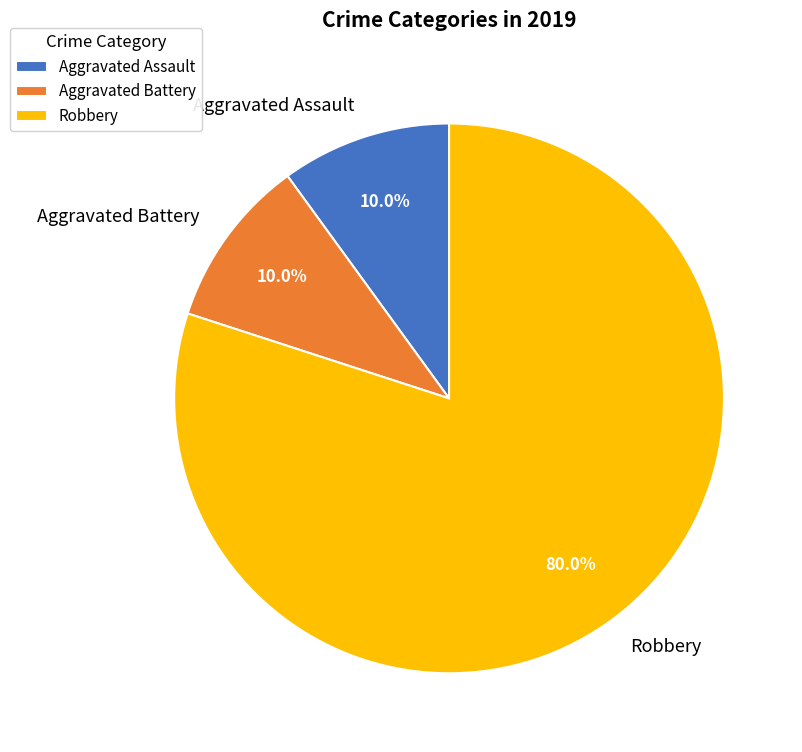

How many slices are in this pie chart?

3